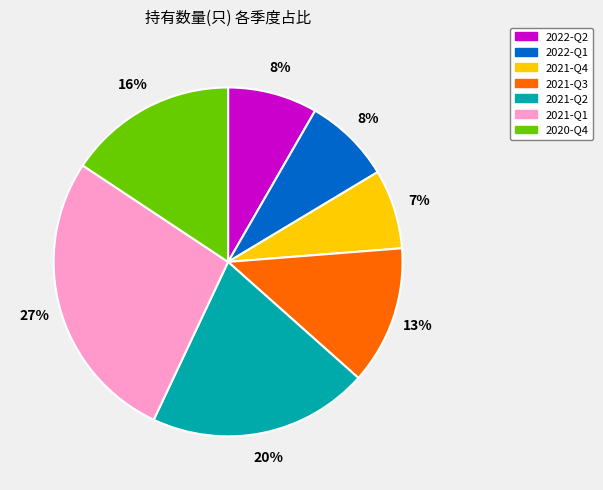

Between 2021-Q4 and 2022-Q1, which is larger?

2022-Q1